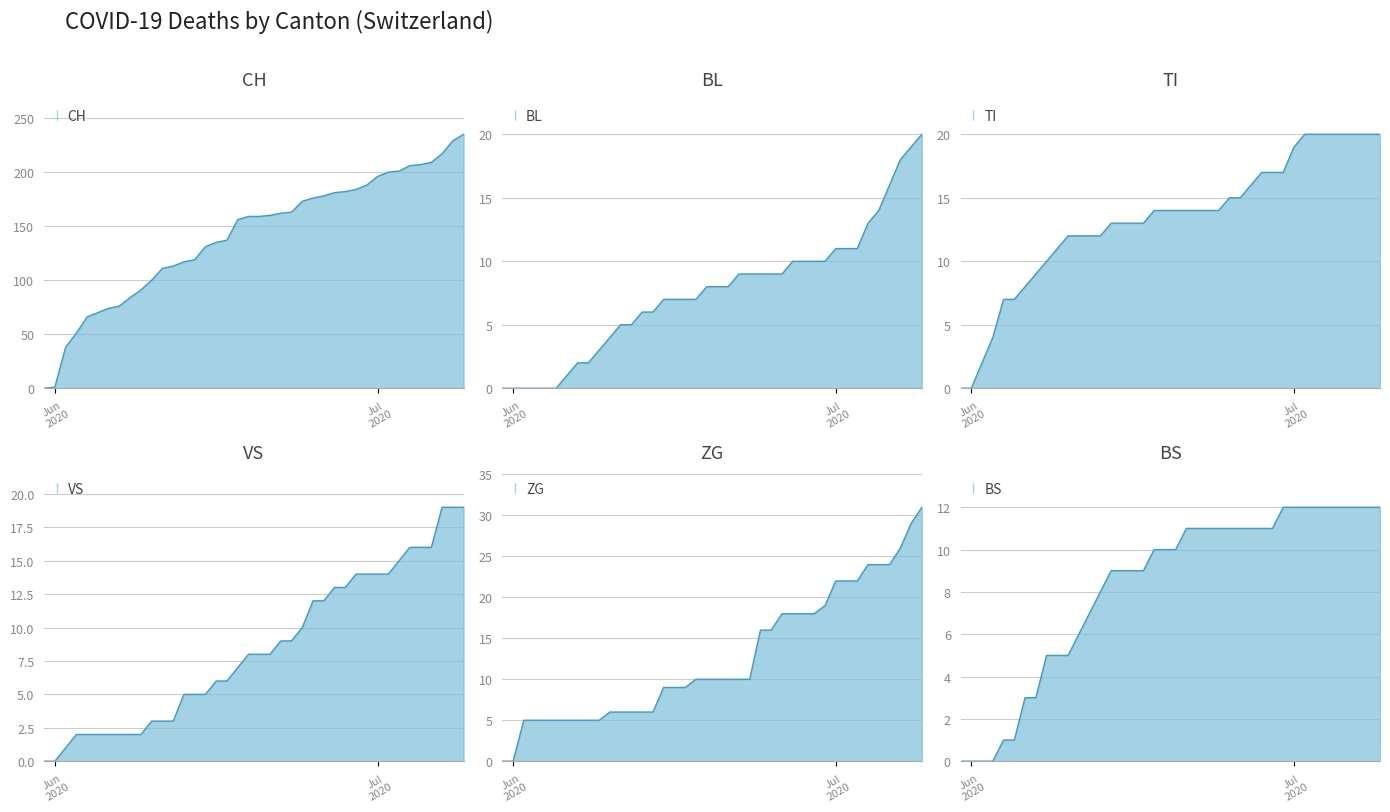

How many series are shown in this chart?

6